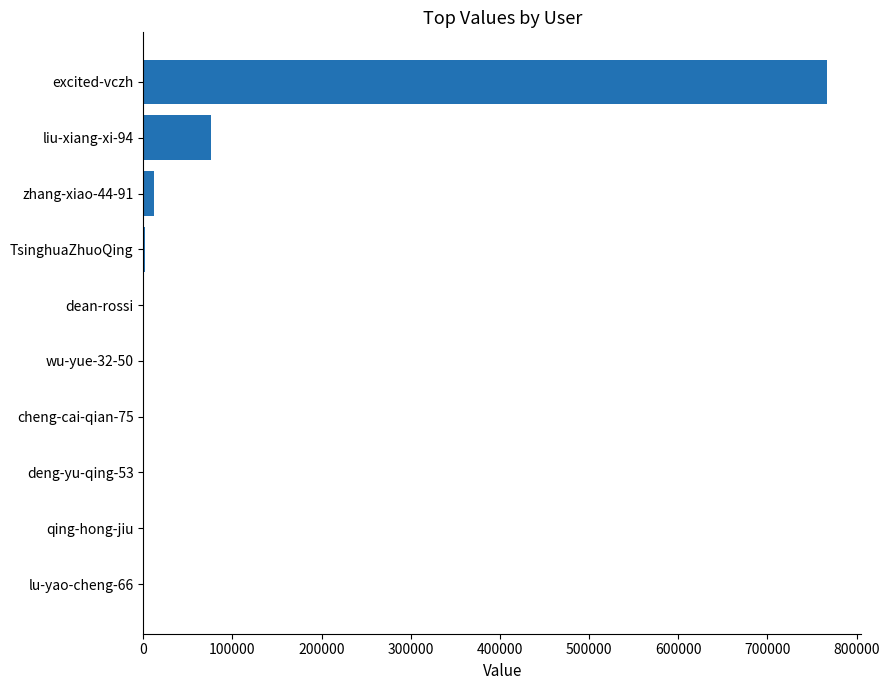

At which category does the chart reach its peak across all series?

excited-vczh